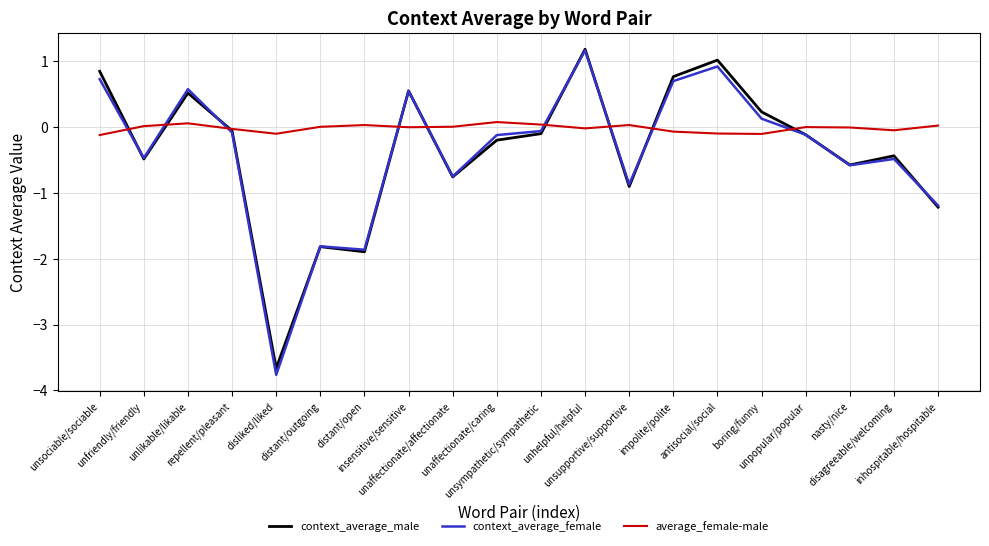

Which series has the widest spread of values?

context_average_female